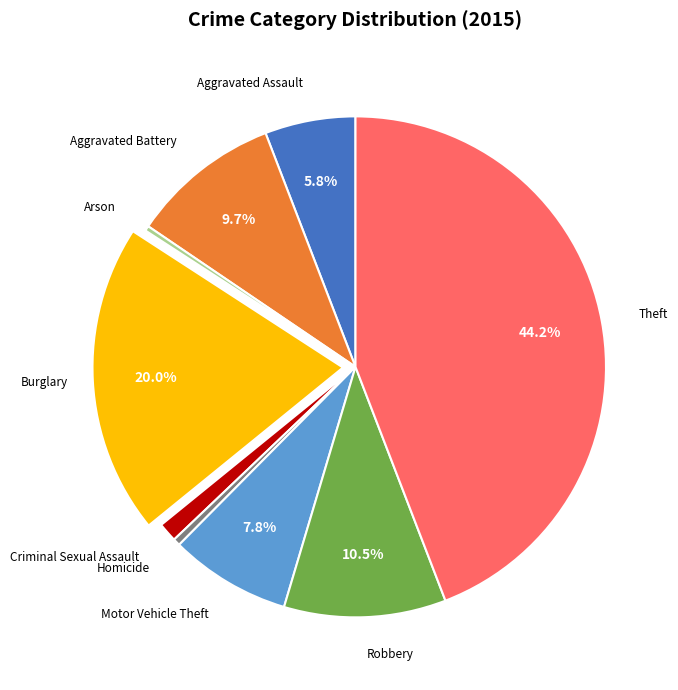

Is there any slice that represents more than half of the pie?

No